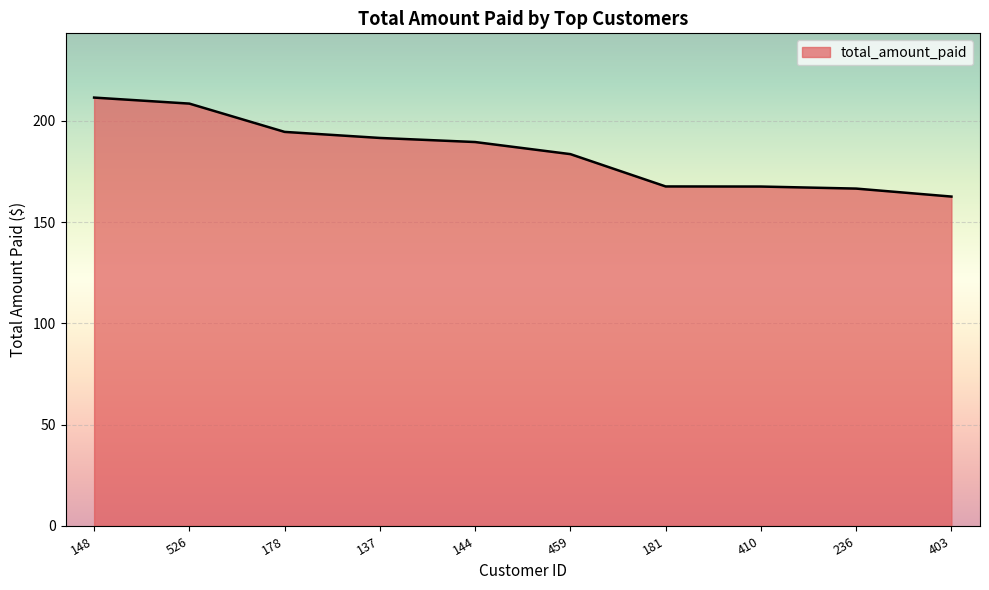

Which has a higher value, 459 or 410?

459